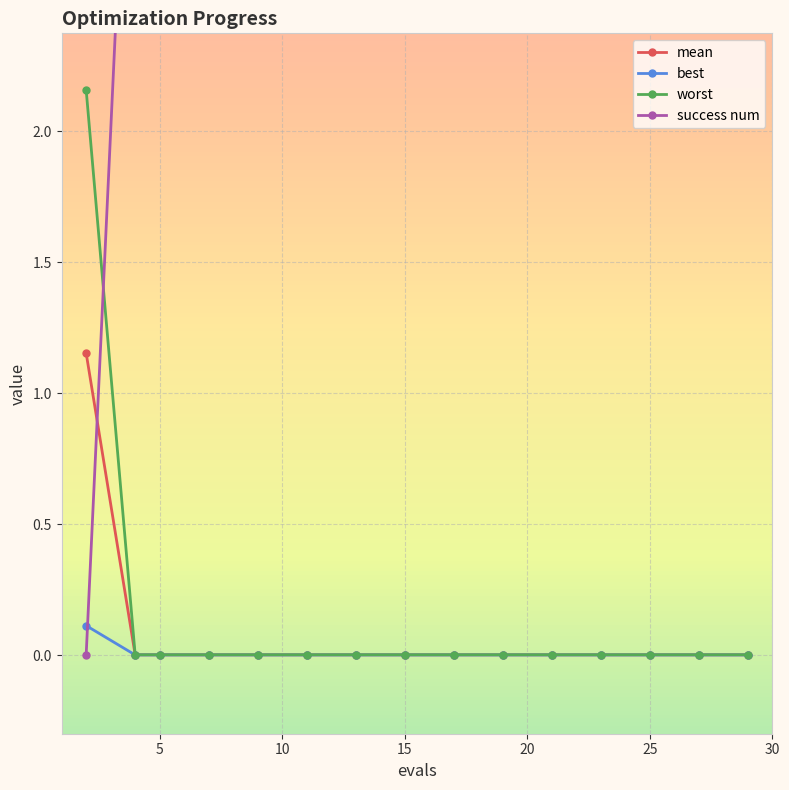

Is the value of mean at 11 greater than the value of worst at 5?

No